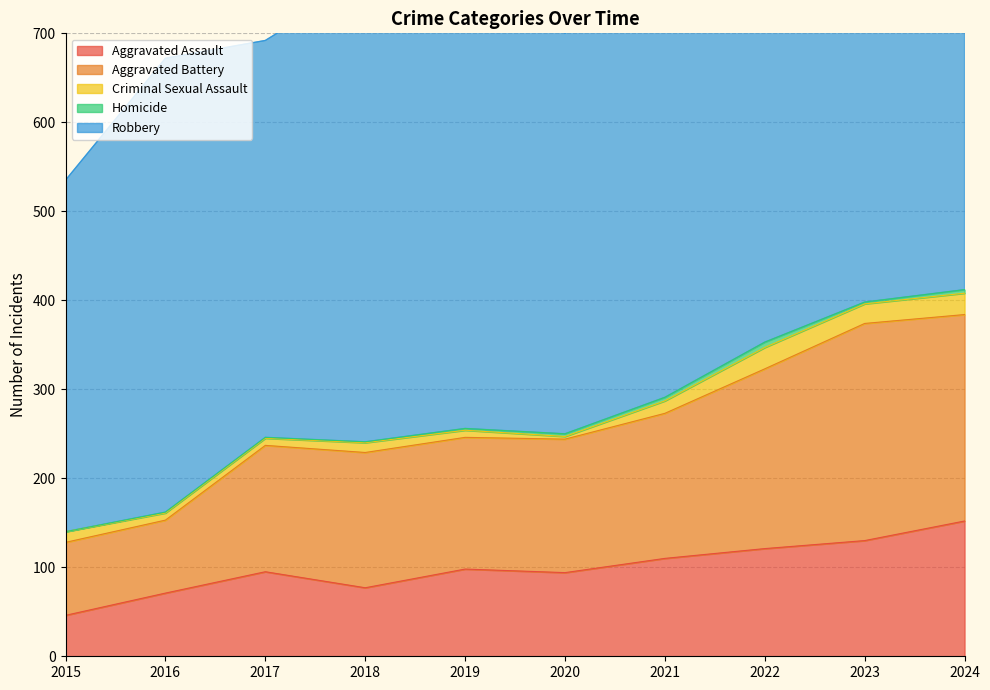

Rank the categories by Robbery value from highest to lowest.

2019, 2024, 2022, 2018, 2016, 2021, 2020, 2017, 2023, 2015